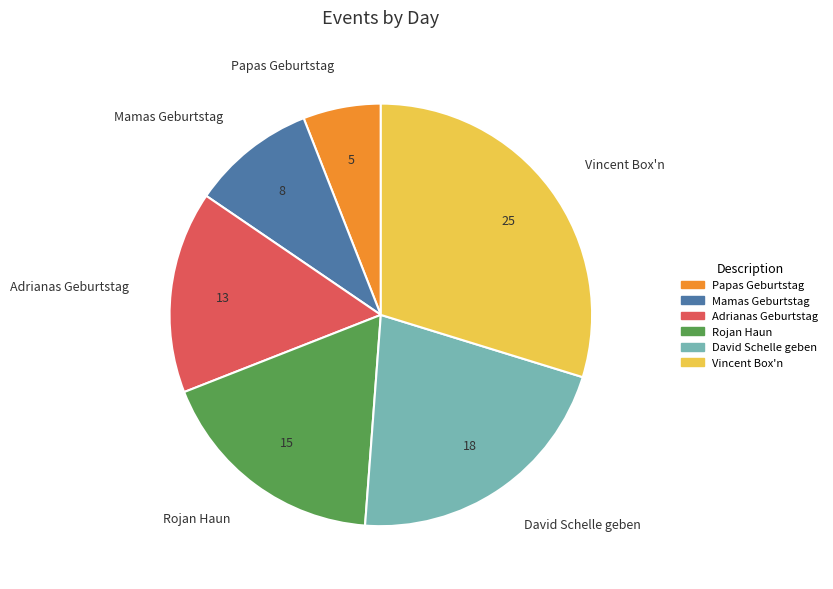

Count the number of slices in the pie.

6